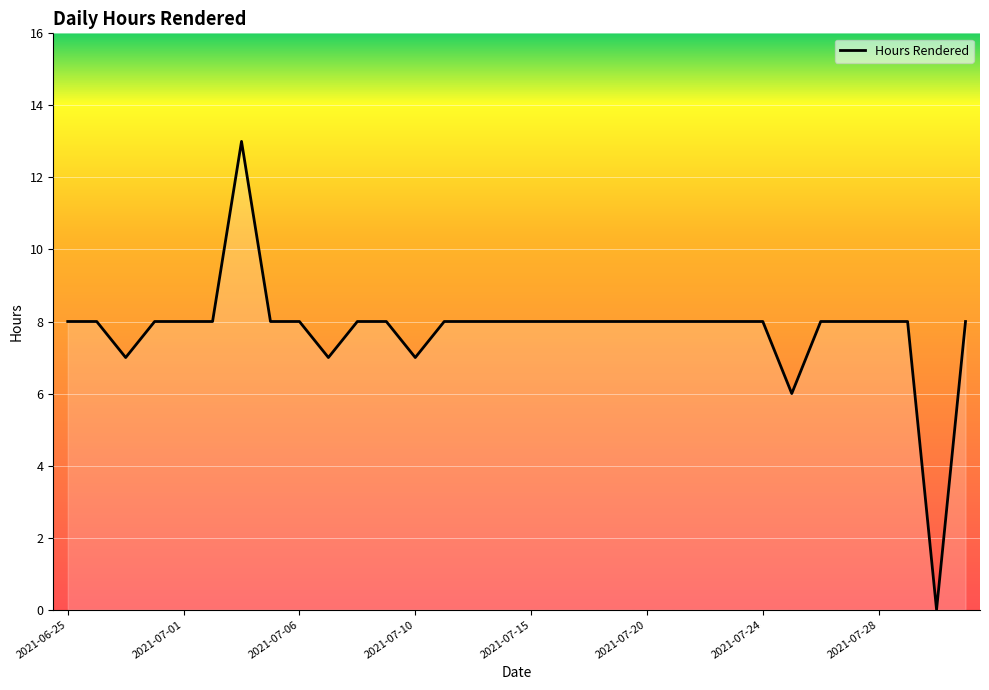

What is the difference between the maximum and minimum values?

13